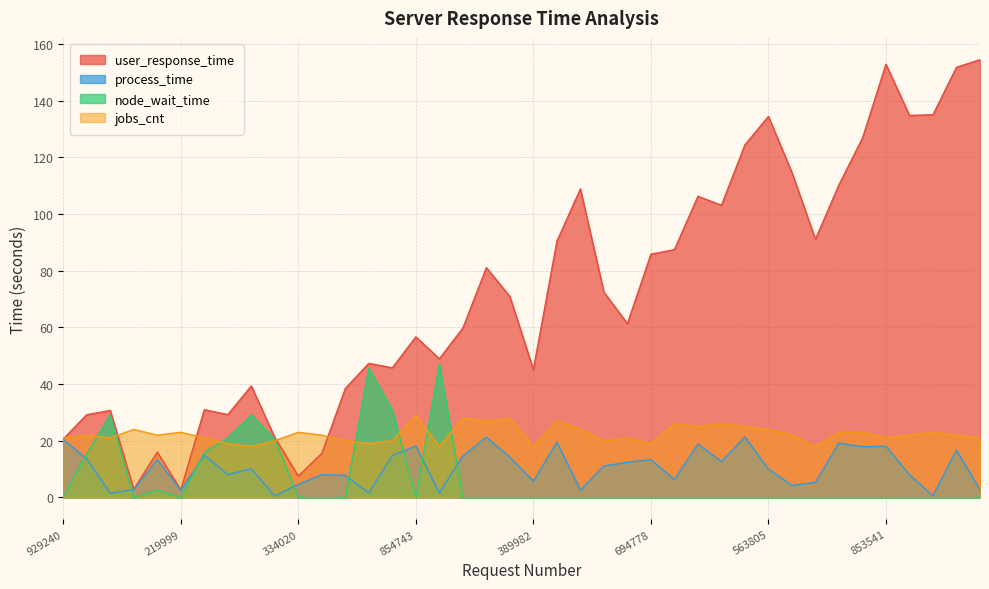

Which series has the largest total across all categories?

user_response_time